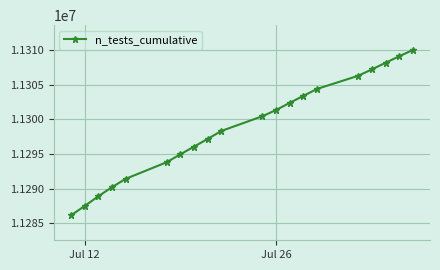

Is this an area chart (filled region under the line)?

No